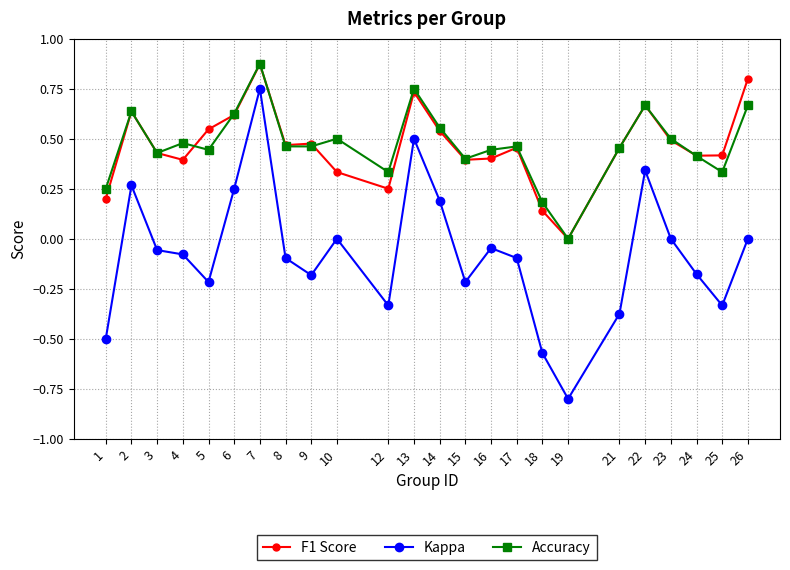

True or false: Kappa and F1 Score intersect in this chart.

False